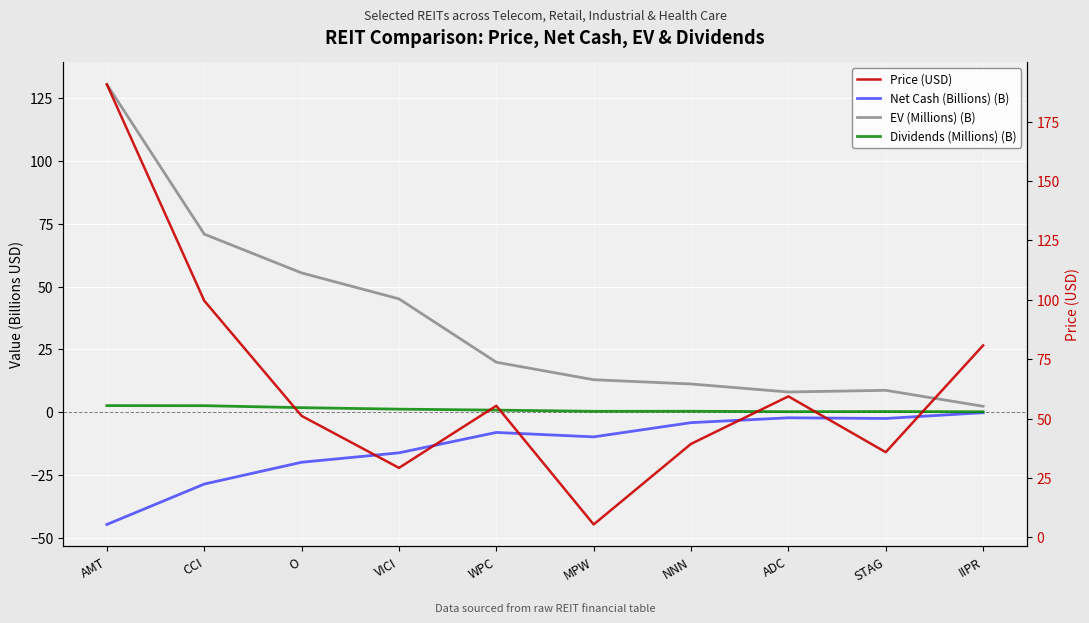

What are all the series names shown in the legend?

Net Cash (Billions) (B), EV (Millions) (B), Dividends (Millions) (B), Price (USD)